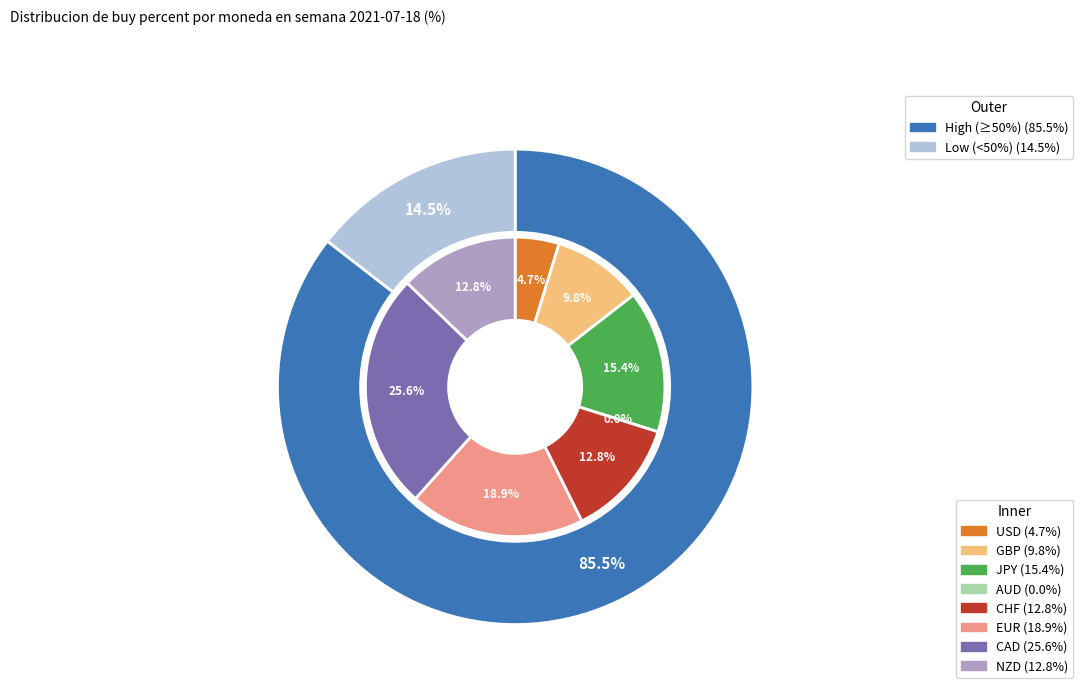

Does GBP account for over 50% of the chart?

No